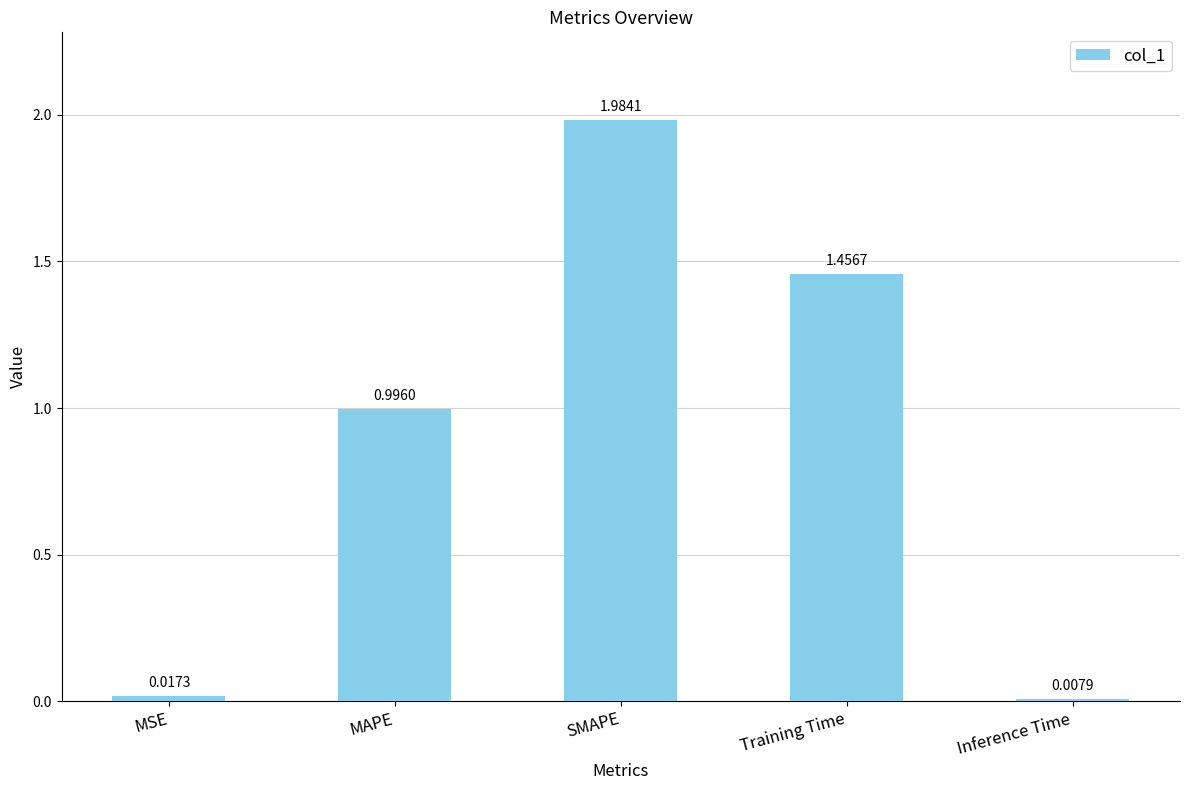

Does the chart contain any negative values?

No